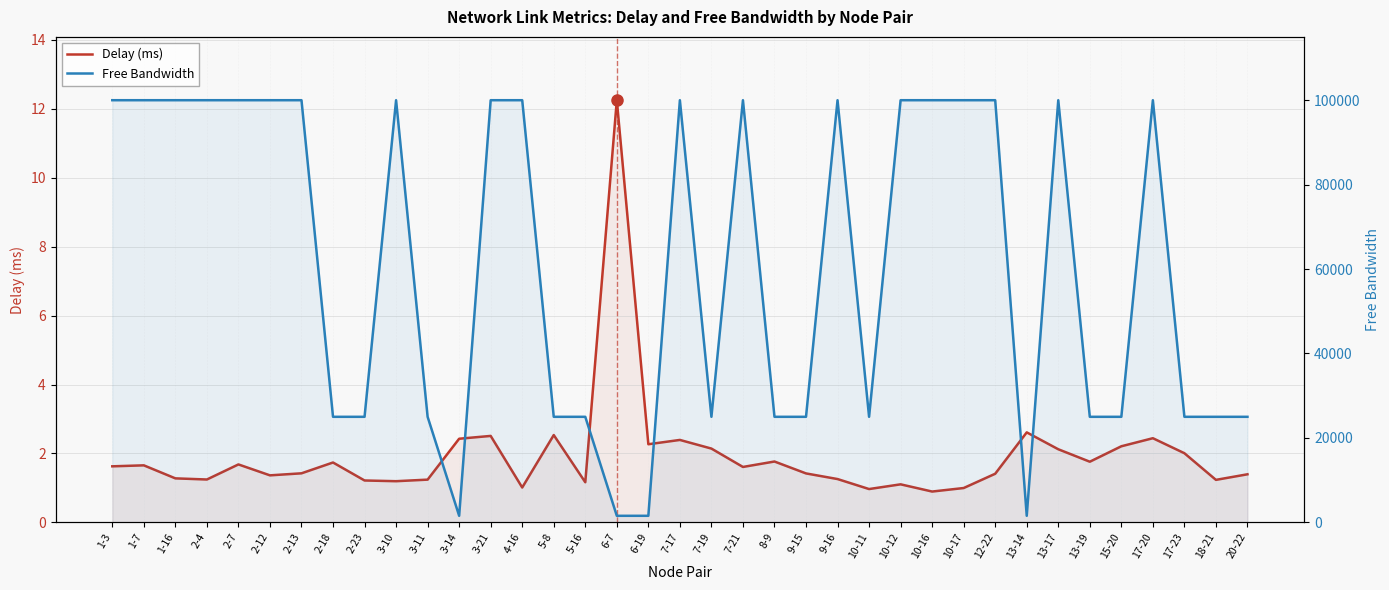

True or false: Free Bandwidth and Delay (ms) intersect in this chart.

False